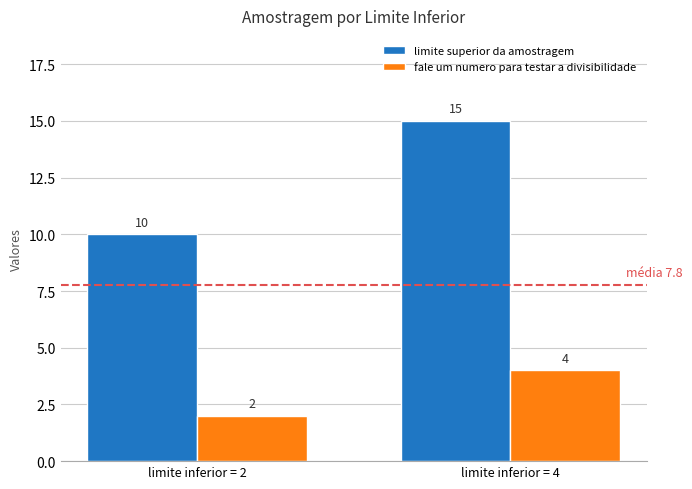

List the labels in order of limite superior da amostragem value, smallest first.

limite inferior = 2, limite inferior = 4